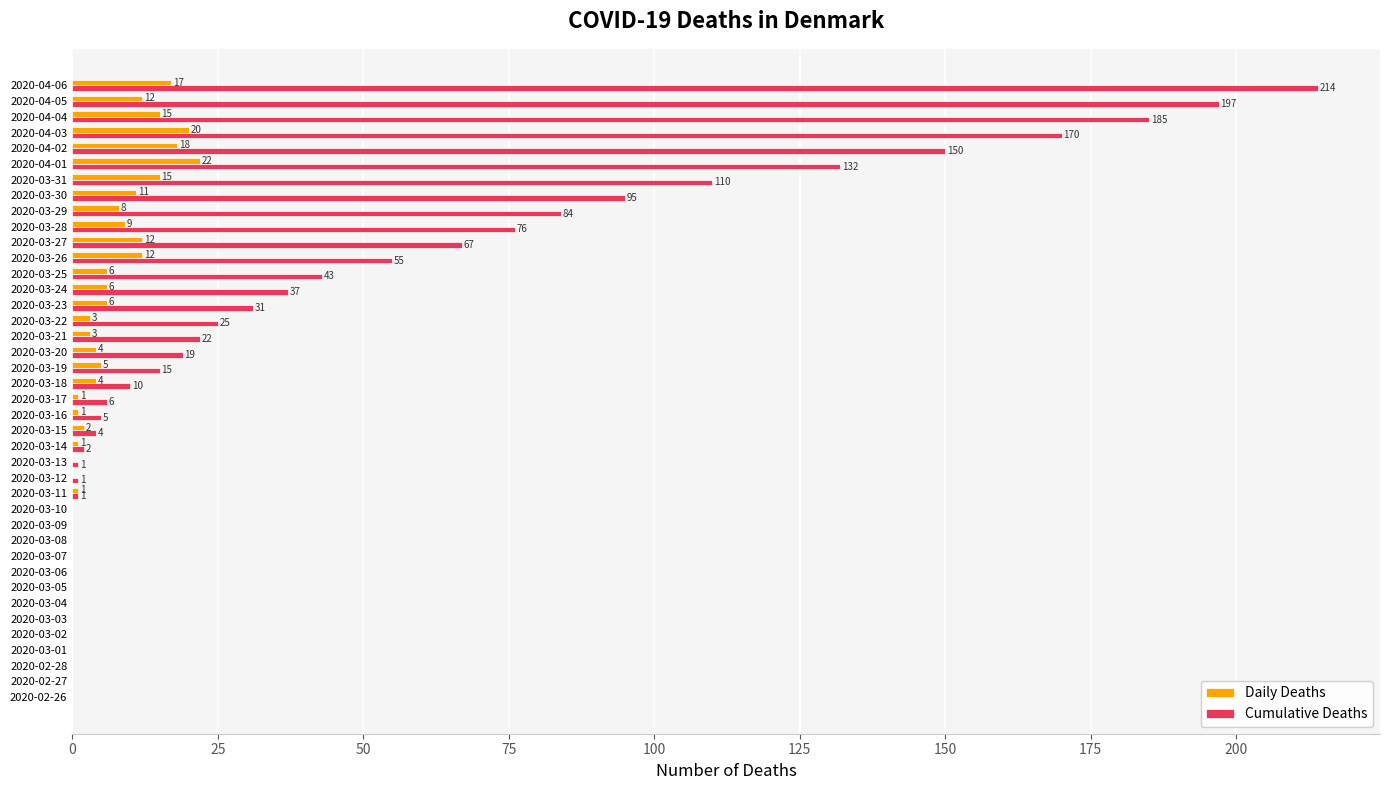

Which category has the highest value in the Cumulative Deaths series?

2020-04-06